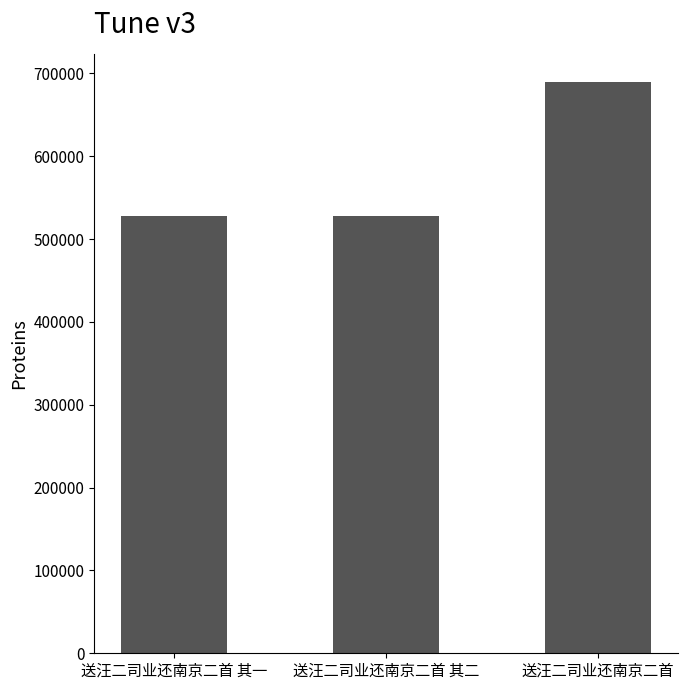

How many bars are there in total?

3